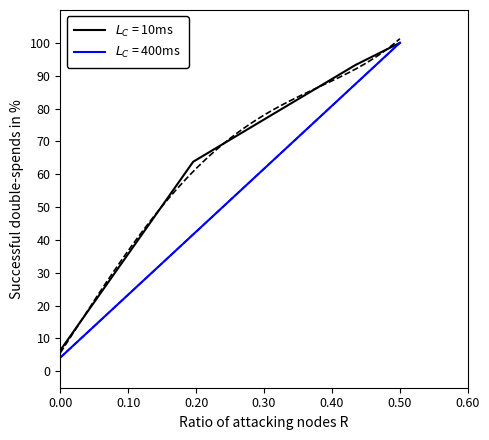

Is this an area chart (filled region under the line)?

No